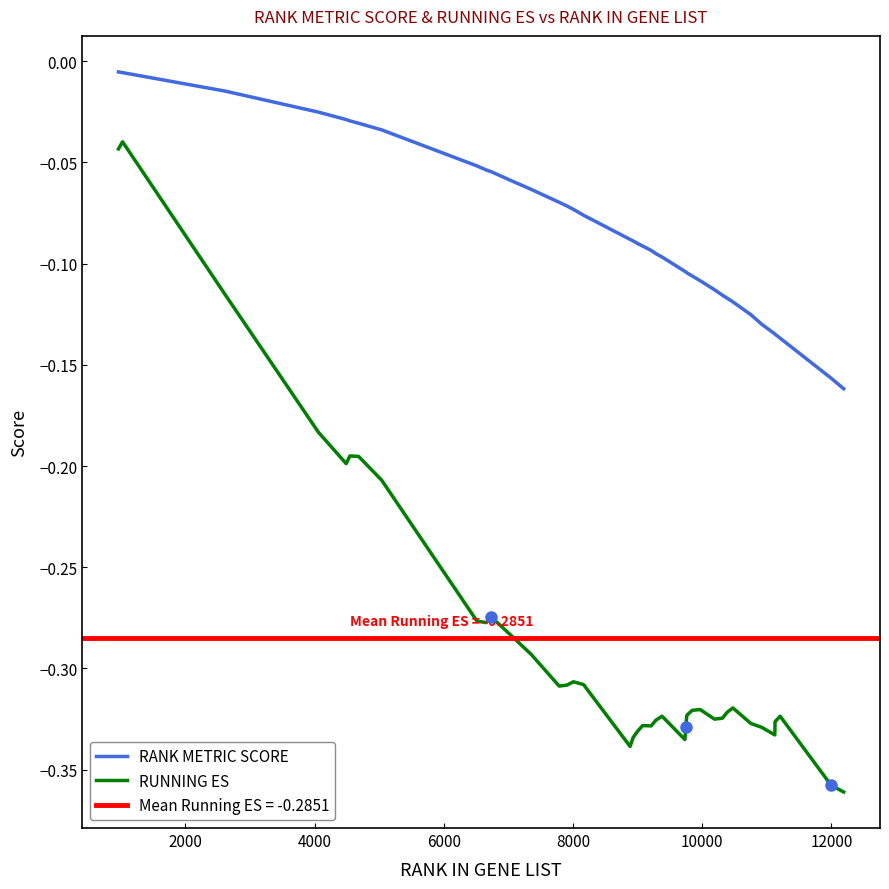

What is the difference between the maximum and second lowest values in the RANK METRIC SCORE series?

0.2